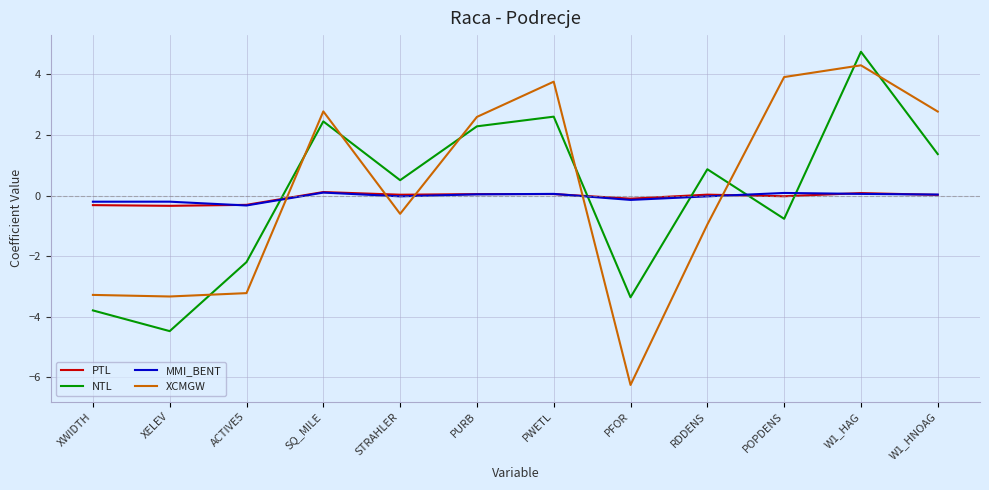

How many lines are shown in the chart?

4